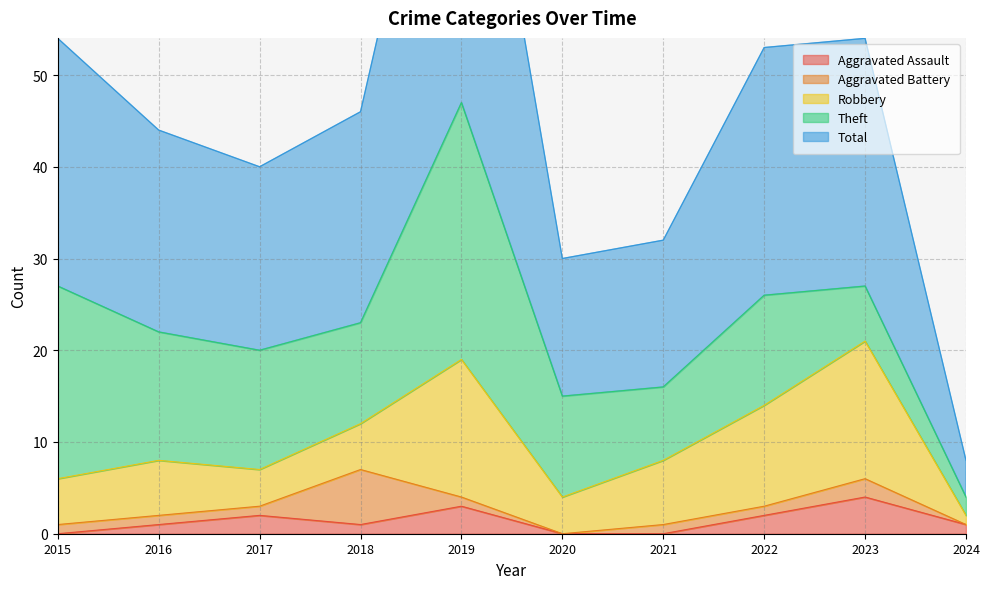

What is the sum of all Total values?

228